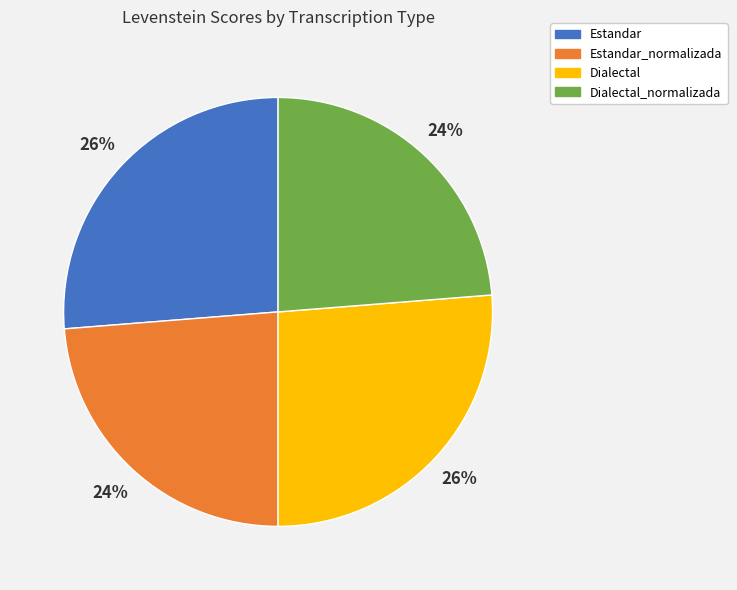

To the nearest percent, what is the average slice percentage?

25%